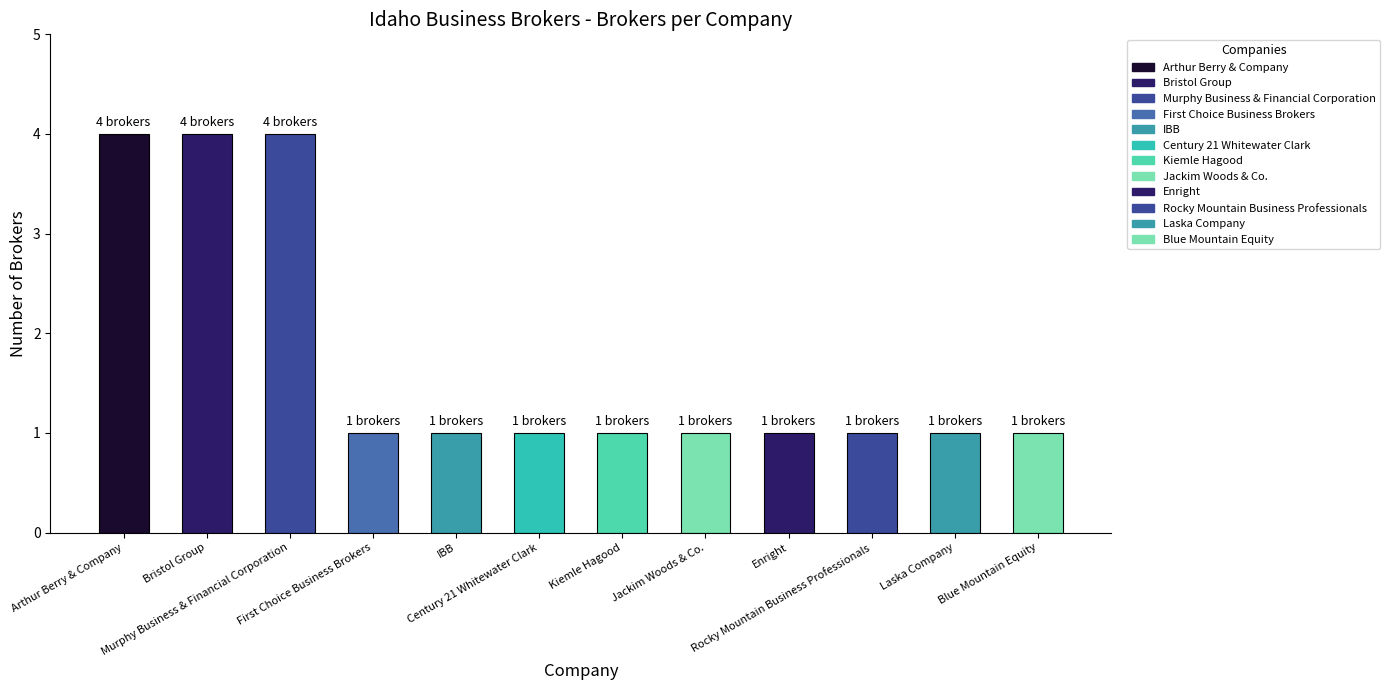

What is the maximum value shown in the chart?

4